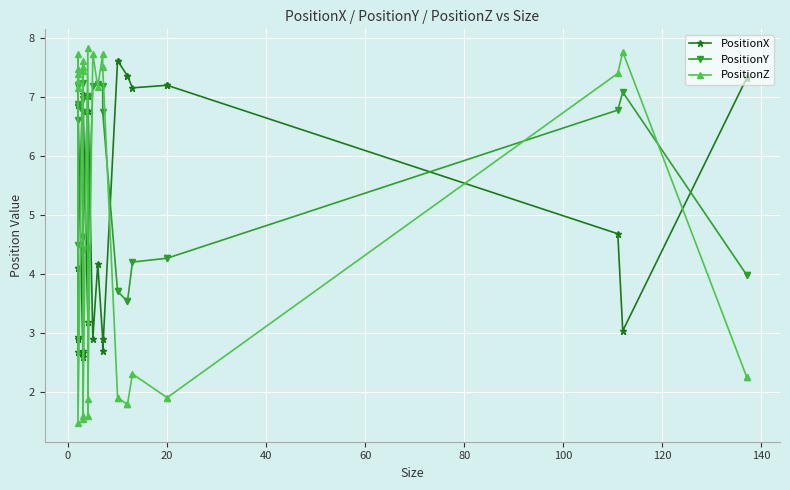

What is the greatest value displayed?

7.8